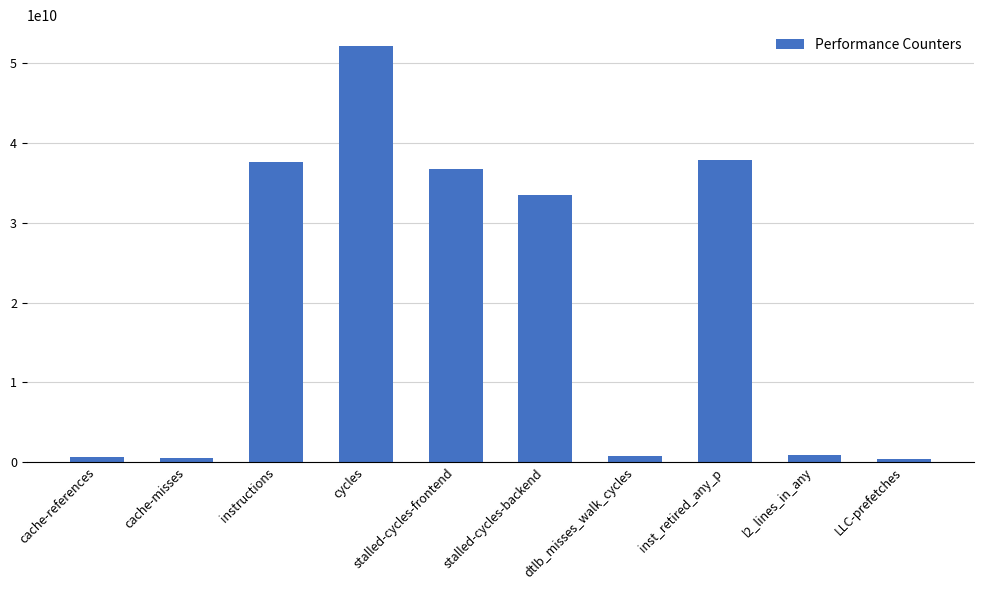

What is the value of the 2nd bar from the left?

530233656